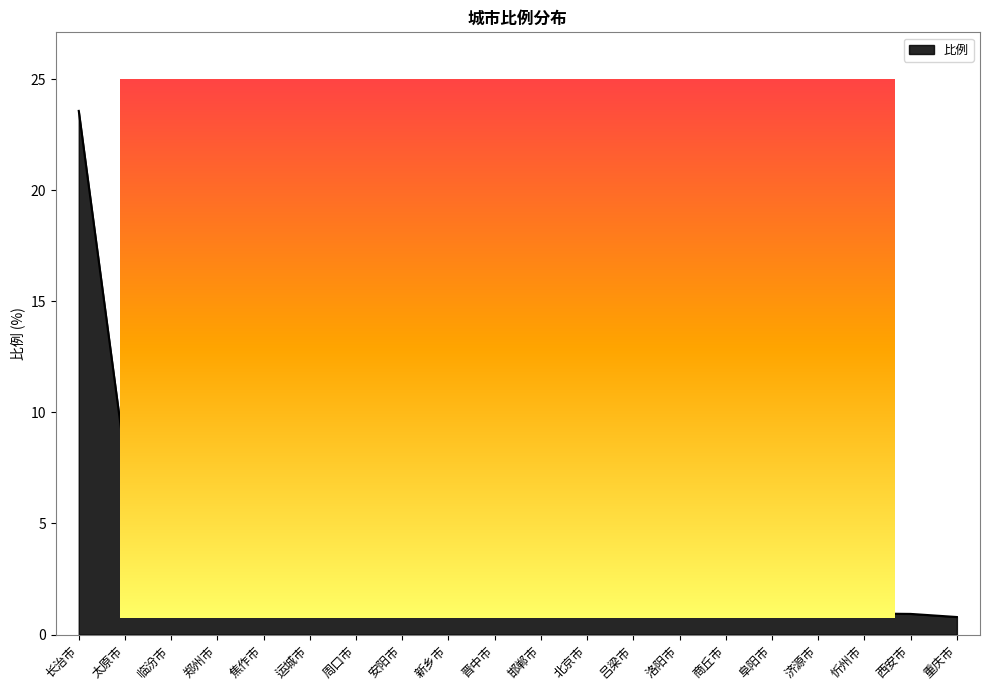

What is the change in value from 长治市 to 商丘市?

-22.4